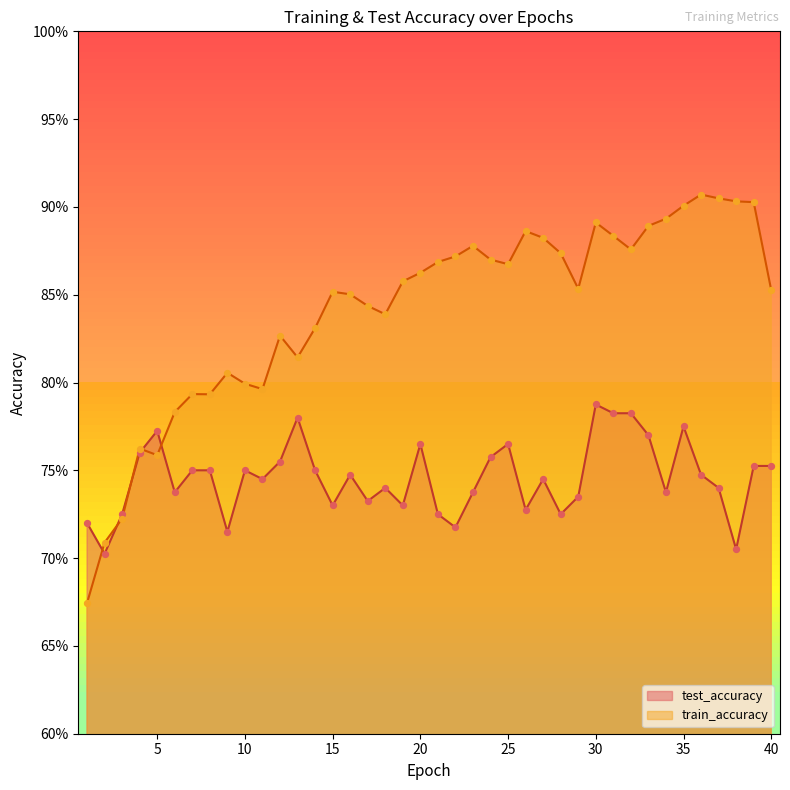

Which series has the largest total across all categories?

train_accuracy